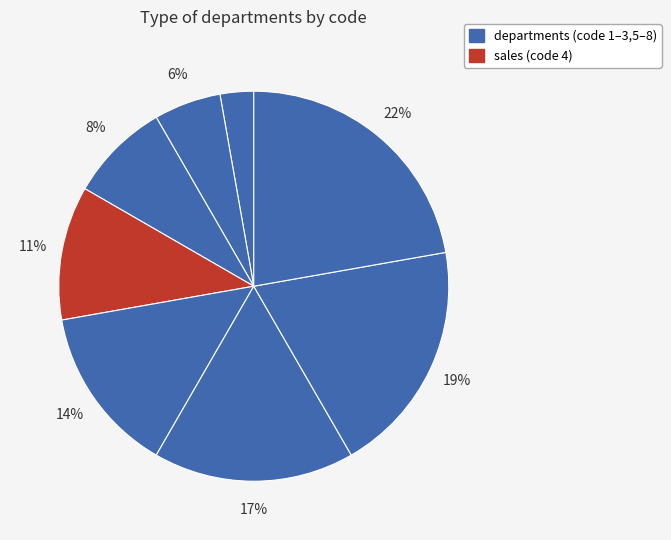

How many segments does this pie chart have?

8